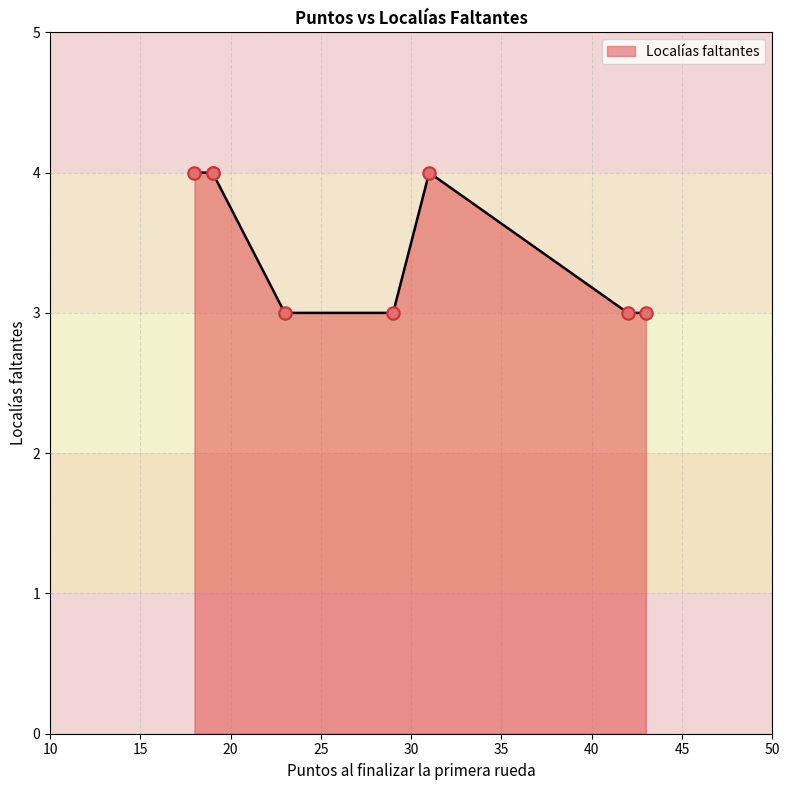

What is the maximum value for Localías faltantes?

4.0